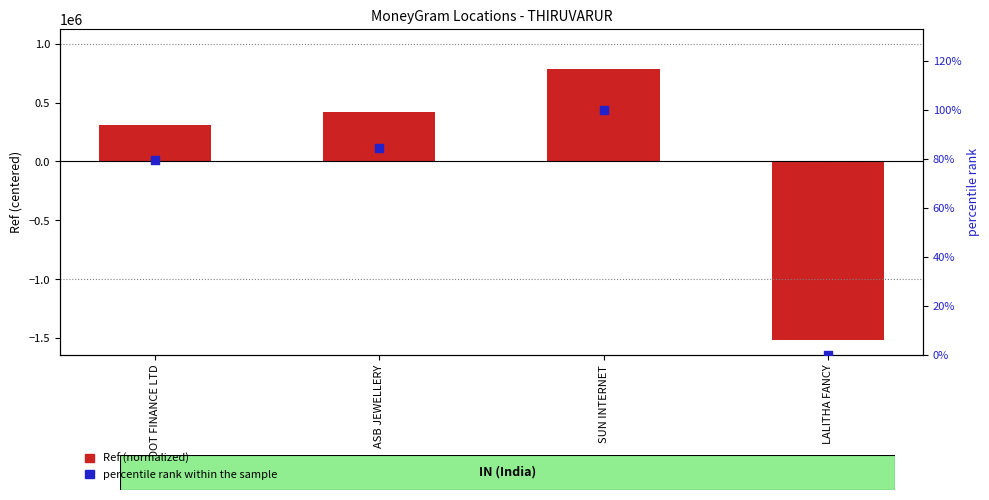

Which series contains the lowest Y value?

Ref (normalized)